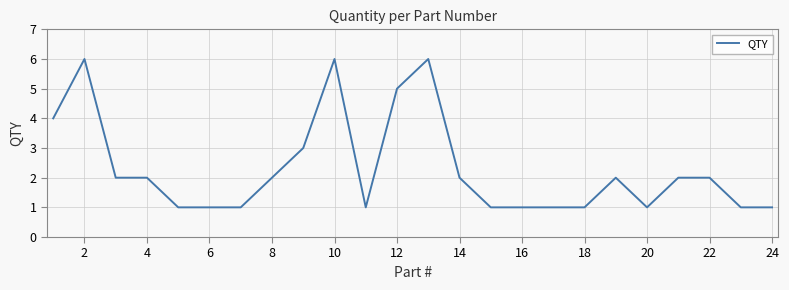

What is the maximum value shown in the chart?

6